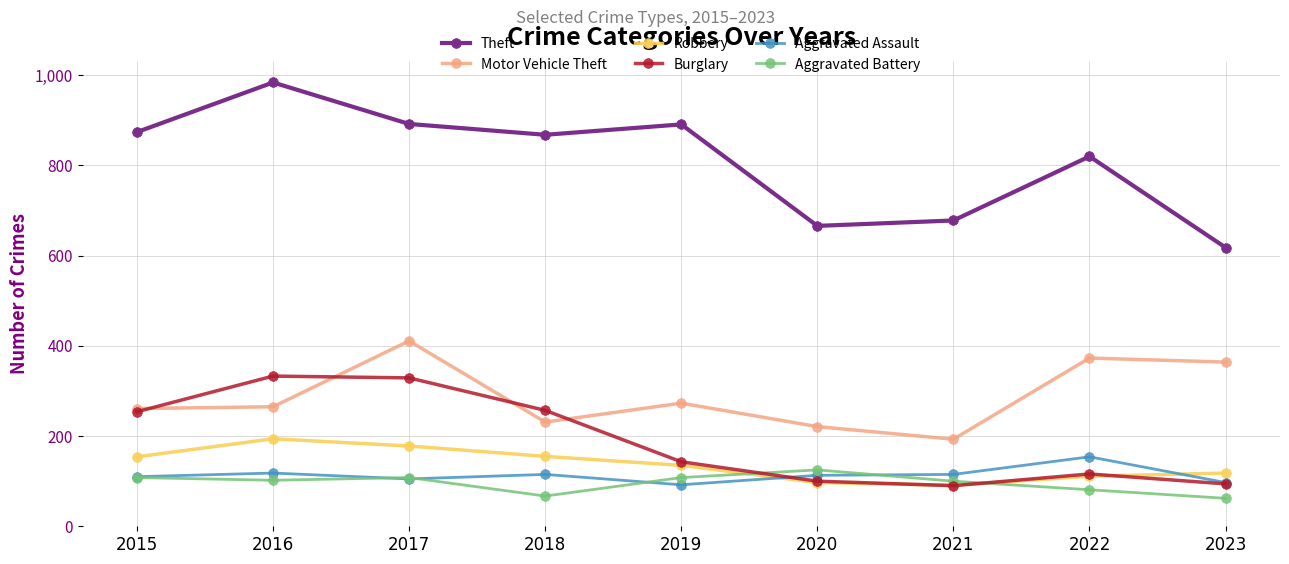

True or false: Motor Vehicle Theft has more than 0 interior local peaks.

True